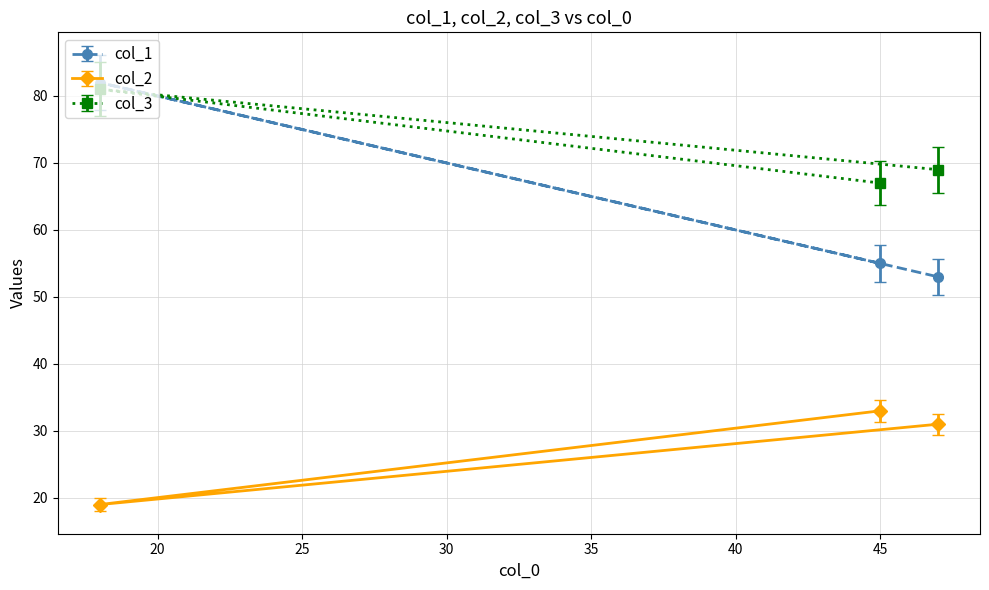

Which series has the largest range (max minus min)?

col_1